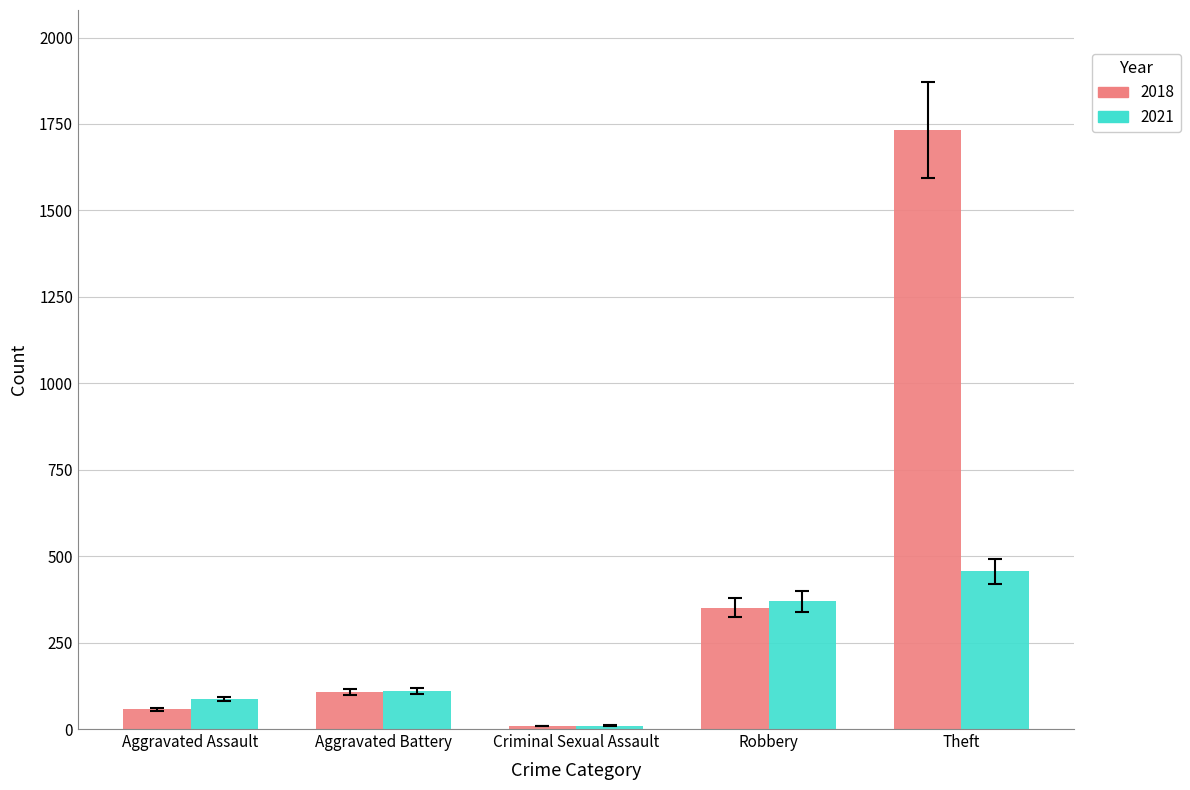

What is the label of the 5th bar from the right?

Aggravated Assault